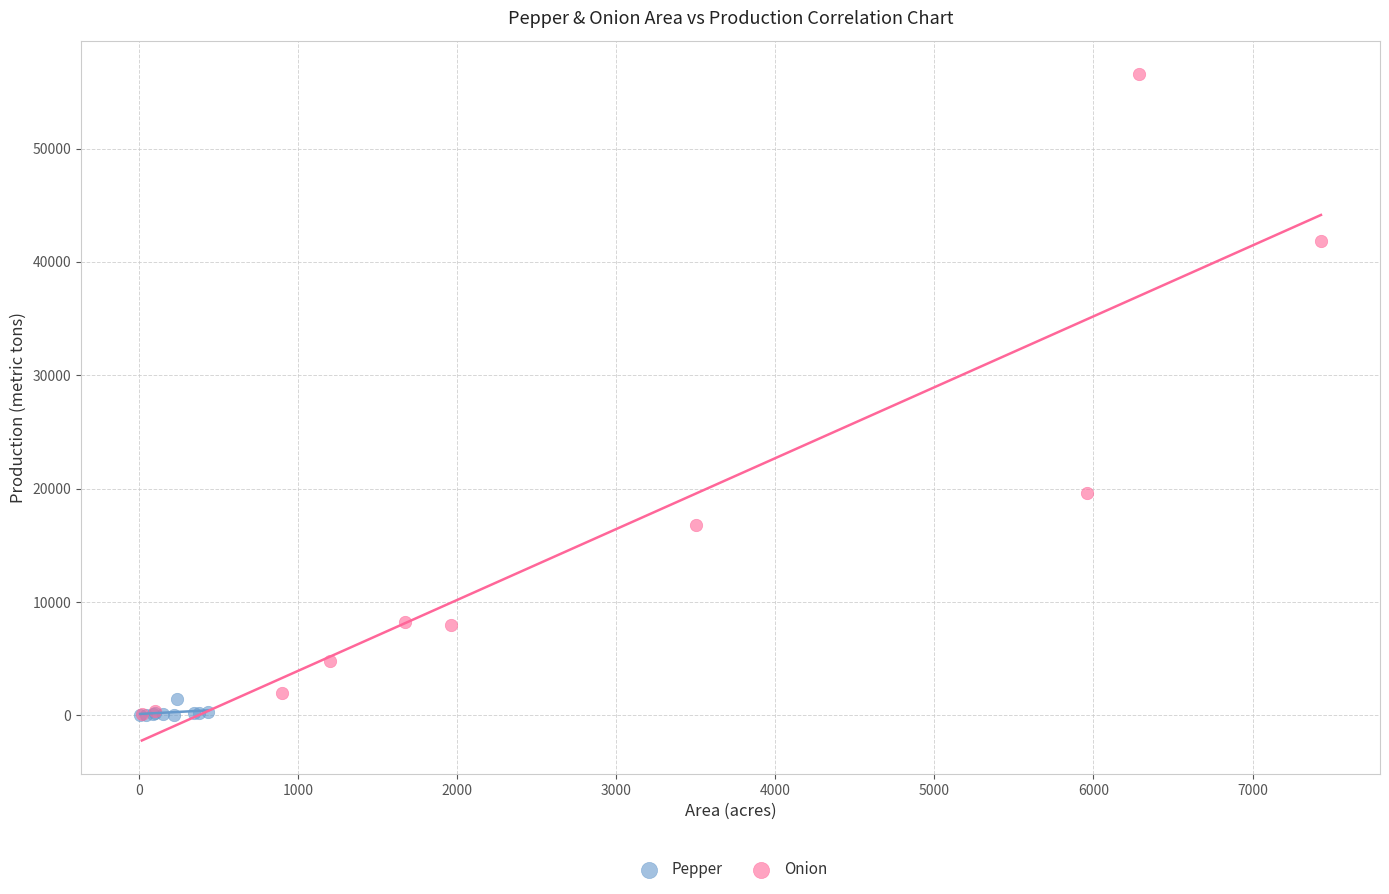

Which series has the widest spread of Y values?

Onion